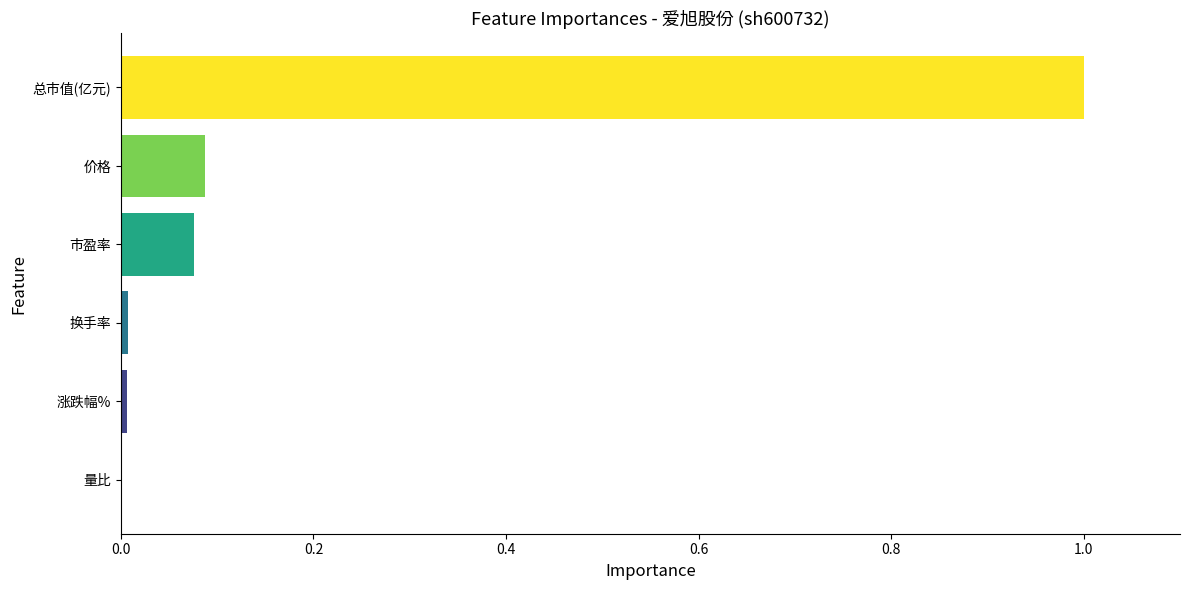

What is the greatest value displayed?

1.0